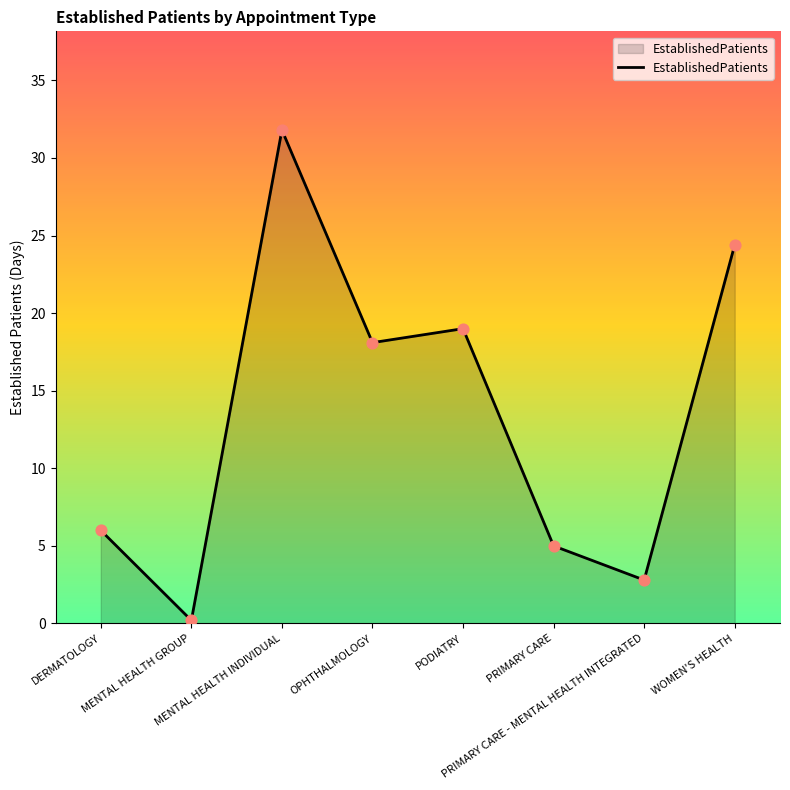

What is the change in value from MENTAL HEALTH GROUP to PRIMARY CARE - MENTAL HEALTH INTEGRATED?

+2.6